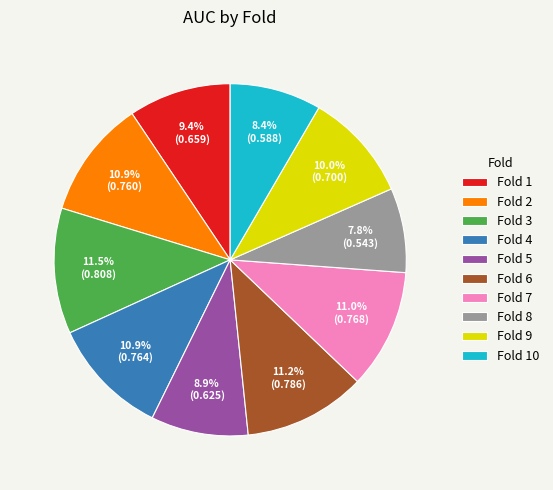

True or false: Fold 1 accounts for 9% of the total.

True